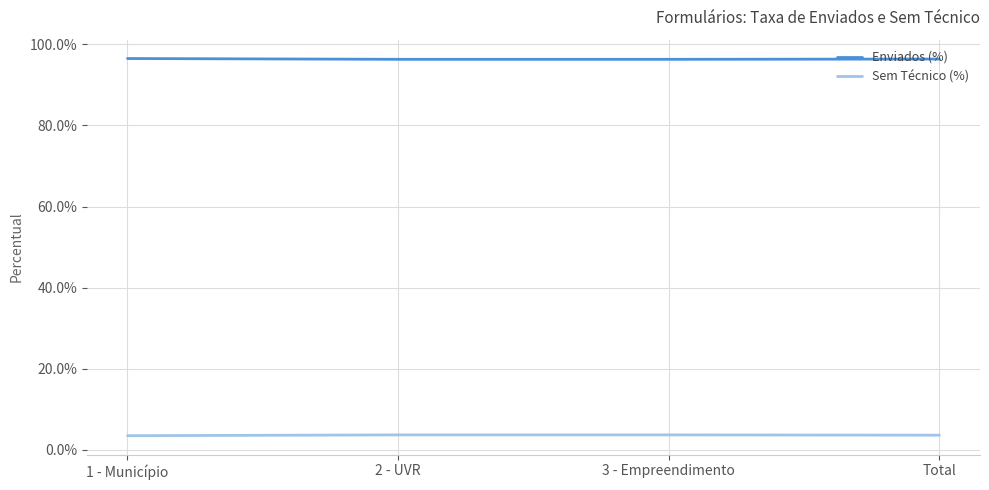

Rank the series by their maximum value, from lowest to highest.

Sem Técnico (%), Enviados (%)